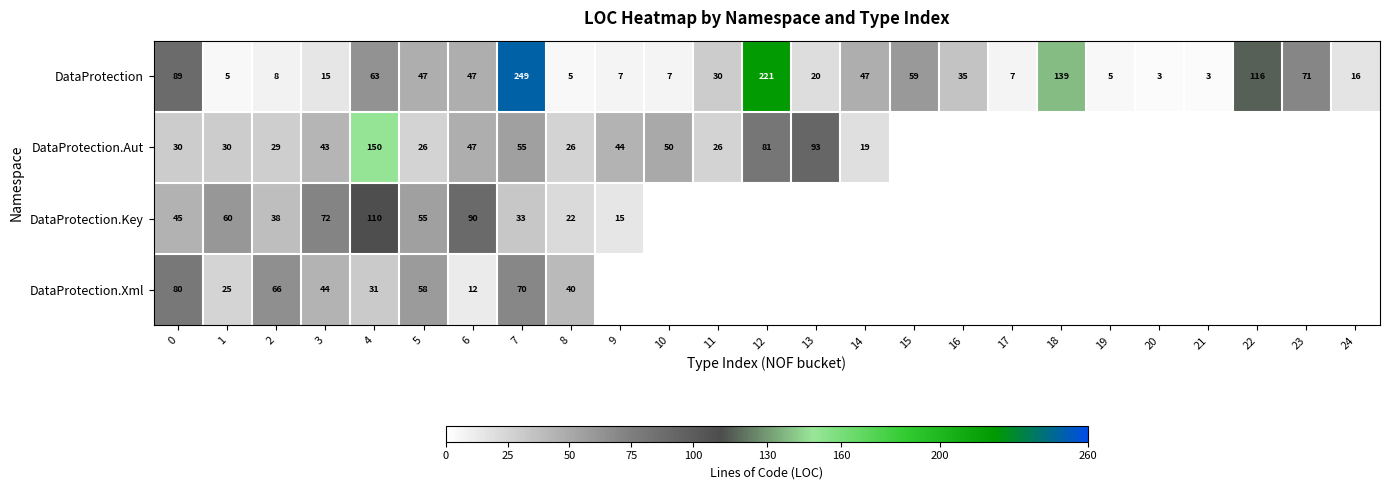

At which label is DataProtection closest to 126?

22